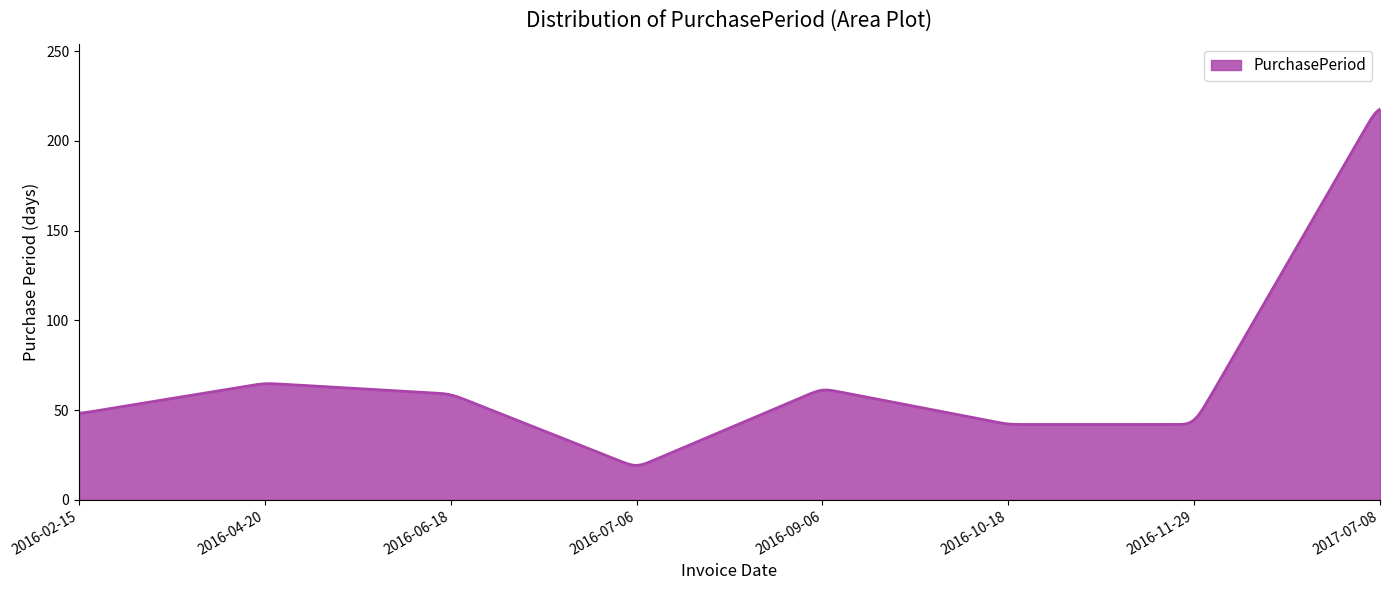

What is the greatest value displayed?

217.7